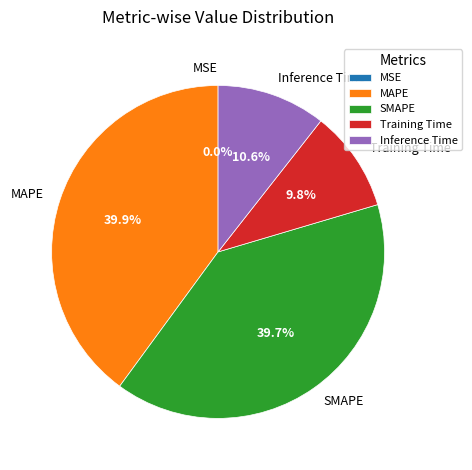

Is MAPE the majority of the pie?

No